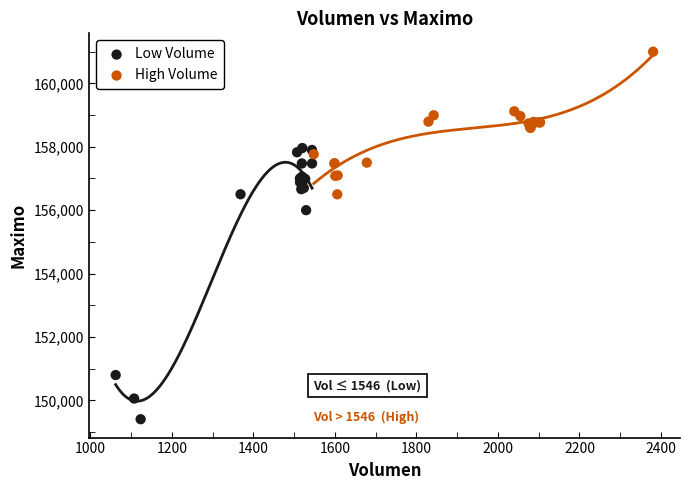

Which series reaches the minimum Y coordinate?

Low Volume